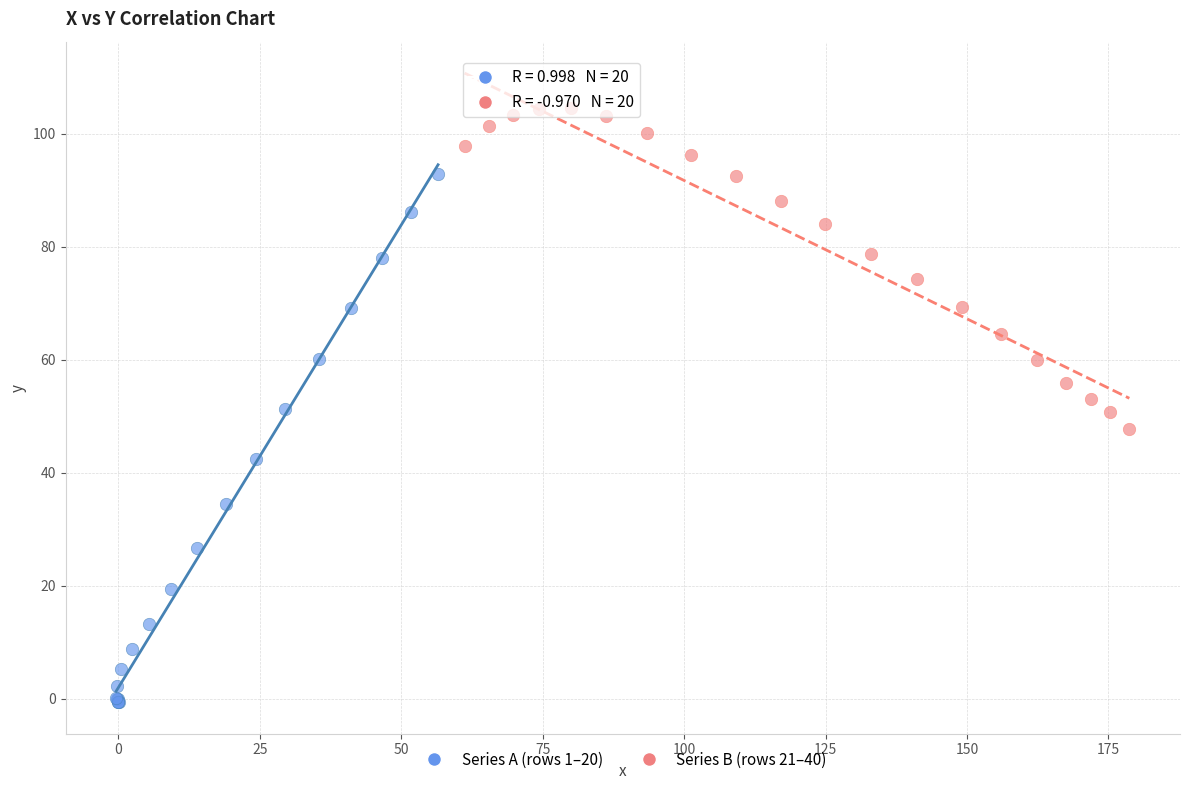

Which series has the largest Y range (max minus min)?

Series A (rows 1–20)